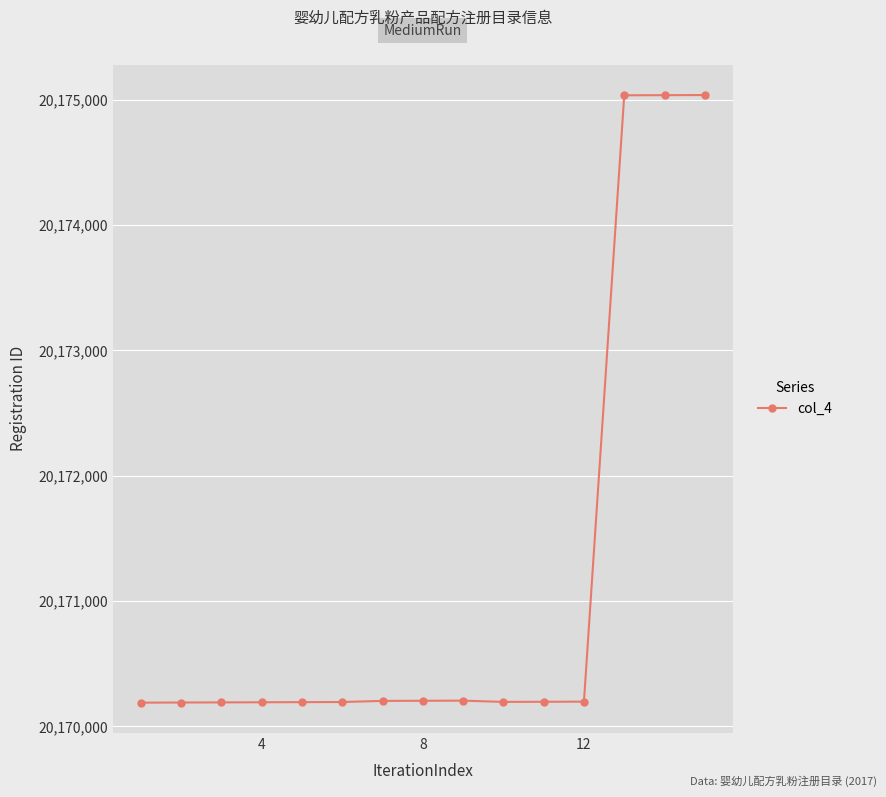

What is the value of the 9th point from the left?

20170205